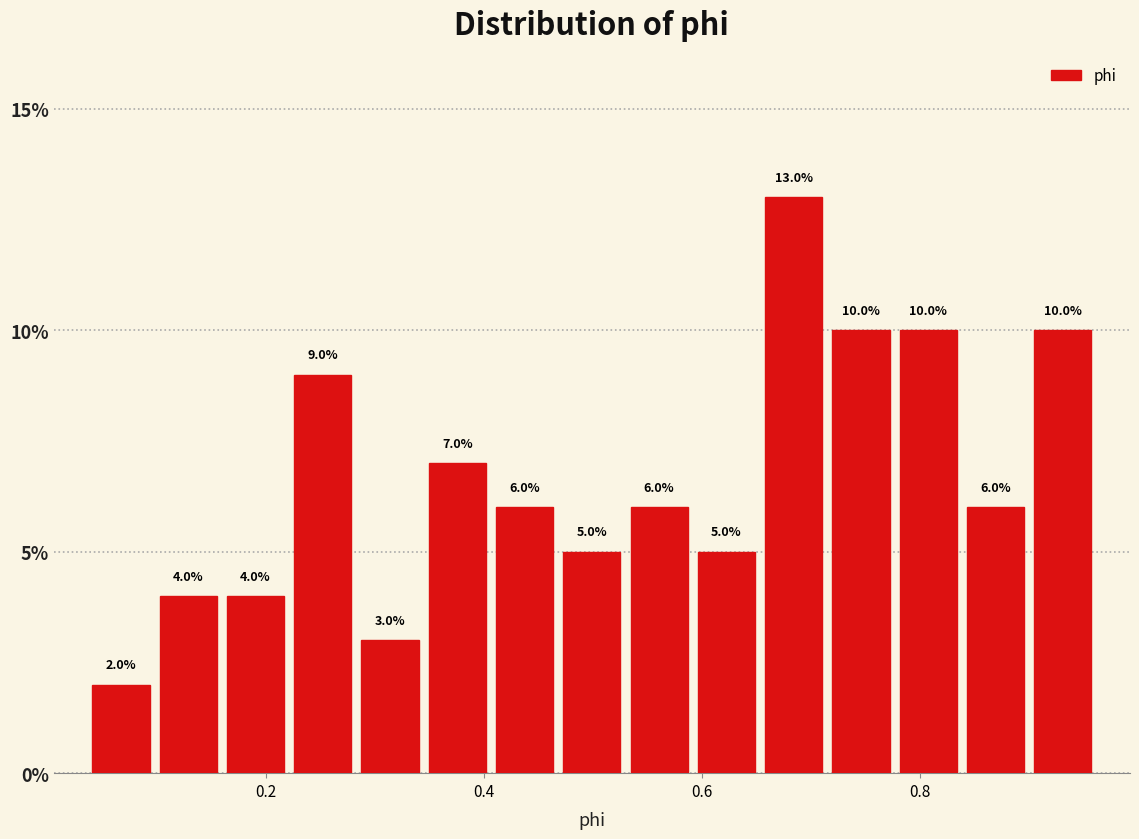

Around what value on the x-axis is the tallest bar? Give the approximate position of its centre, as read against the axis.

0.68